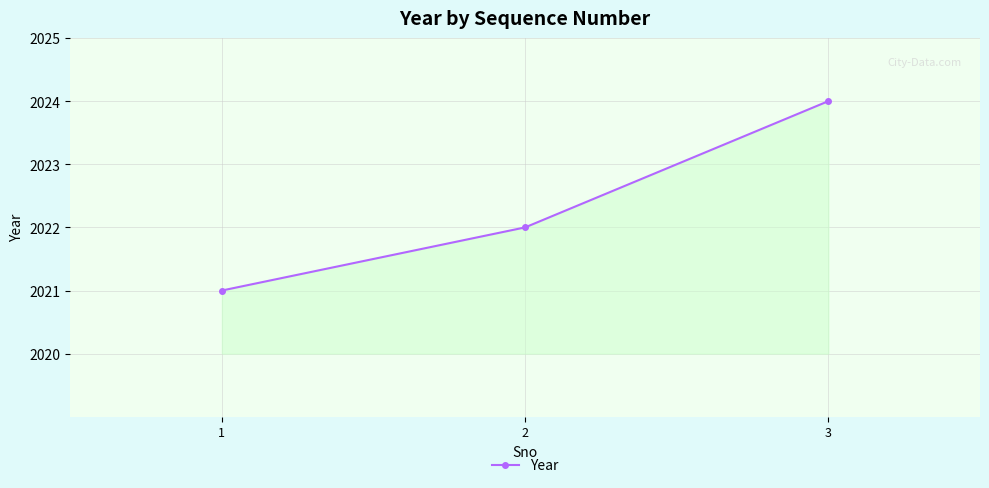

True or false: the data shows 2022 at 2.

True